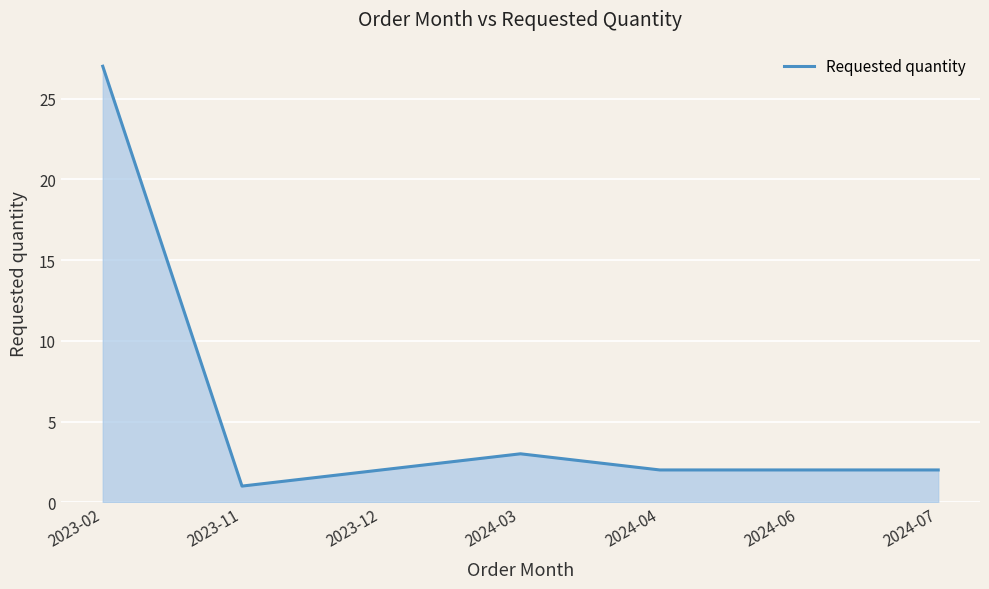

How many series are shown in this chart?

1